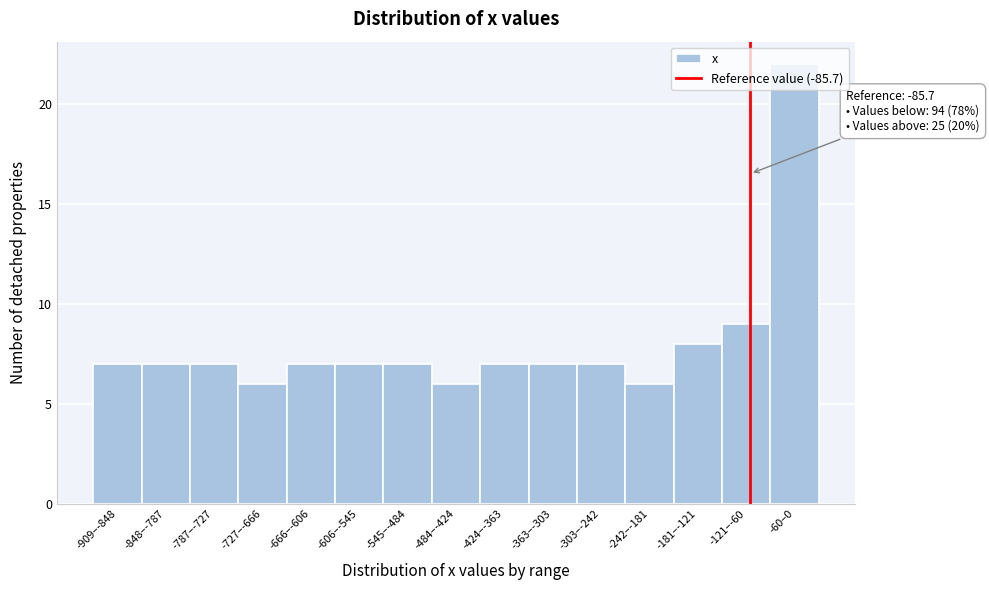

What position from the right is -181–-121?

3